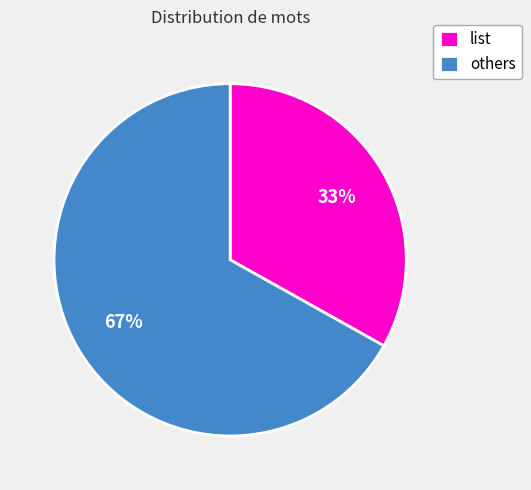

Between others and list, which is larger?

others